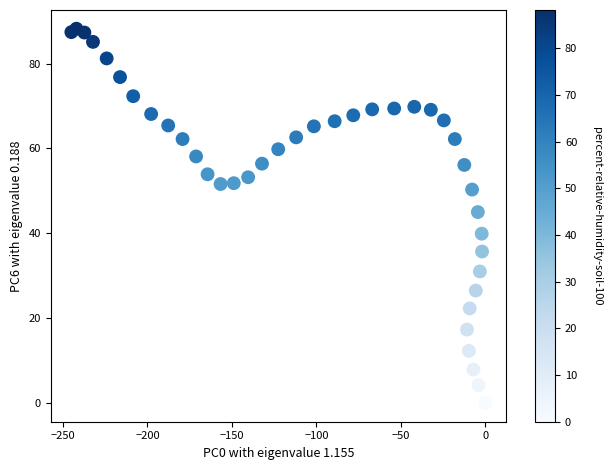

What is the range of Y values (max minus min)?

88.2